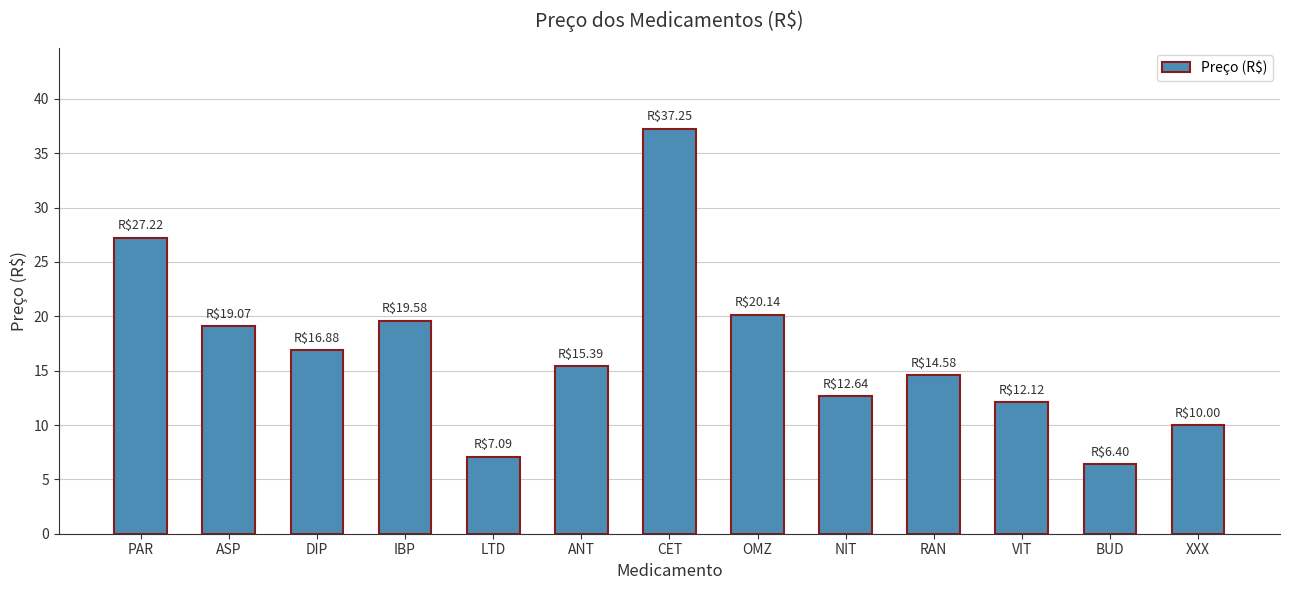

How many data points are less than 15?

6